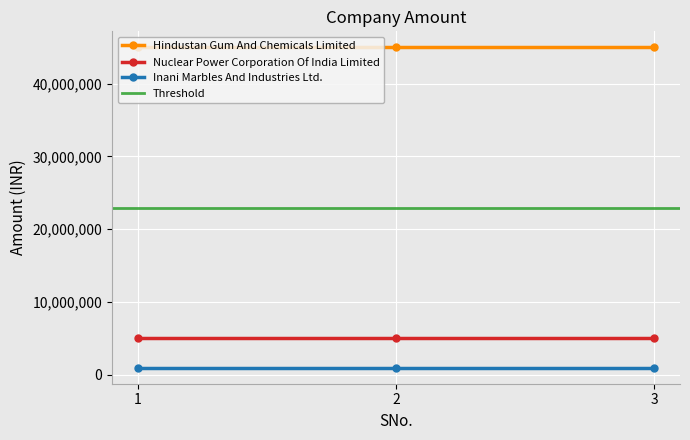

What is the sum of the Nuclear Power Corporation Of India Limited values at 3 and 2?

10000000